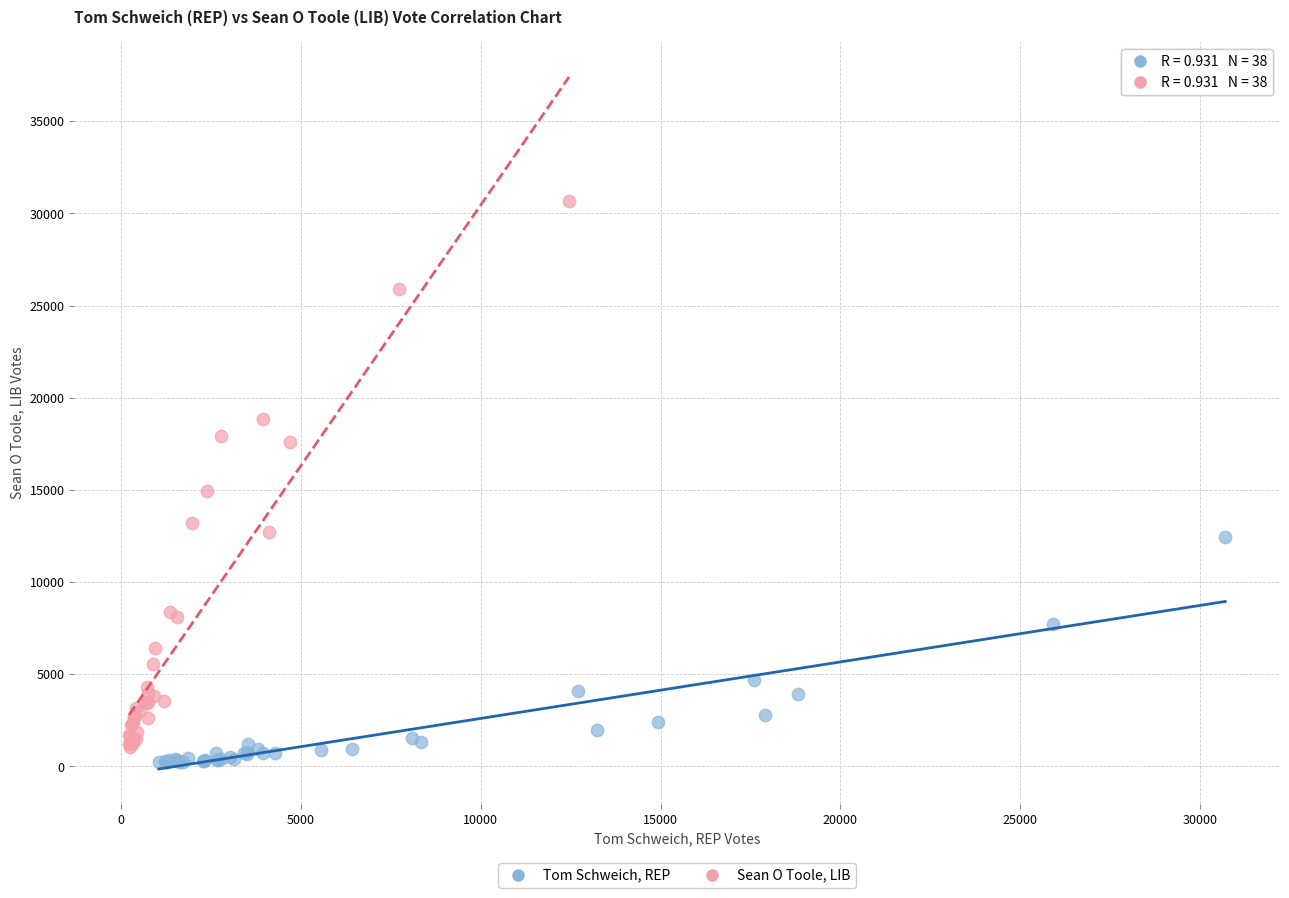

Which series has the largest Y range (max minus min)?

Sean O Toole, LIB